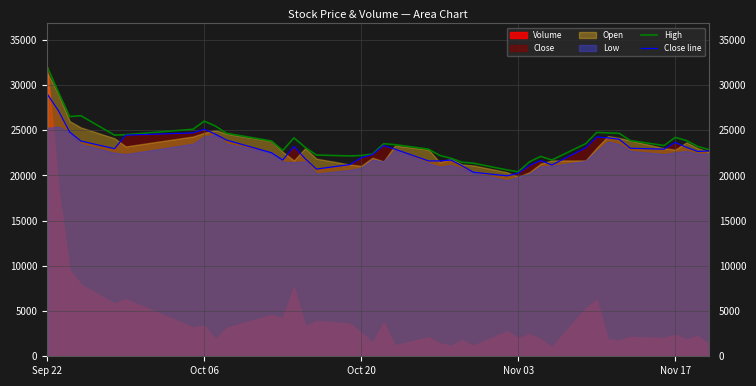

Which series has the largest total across all categories?

High